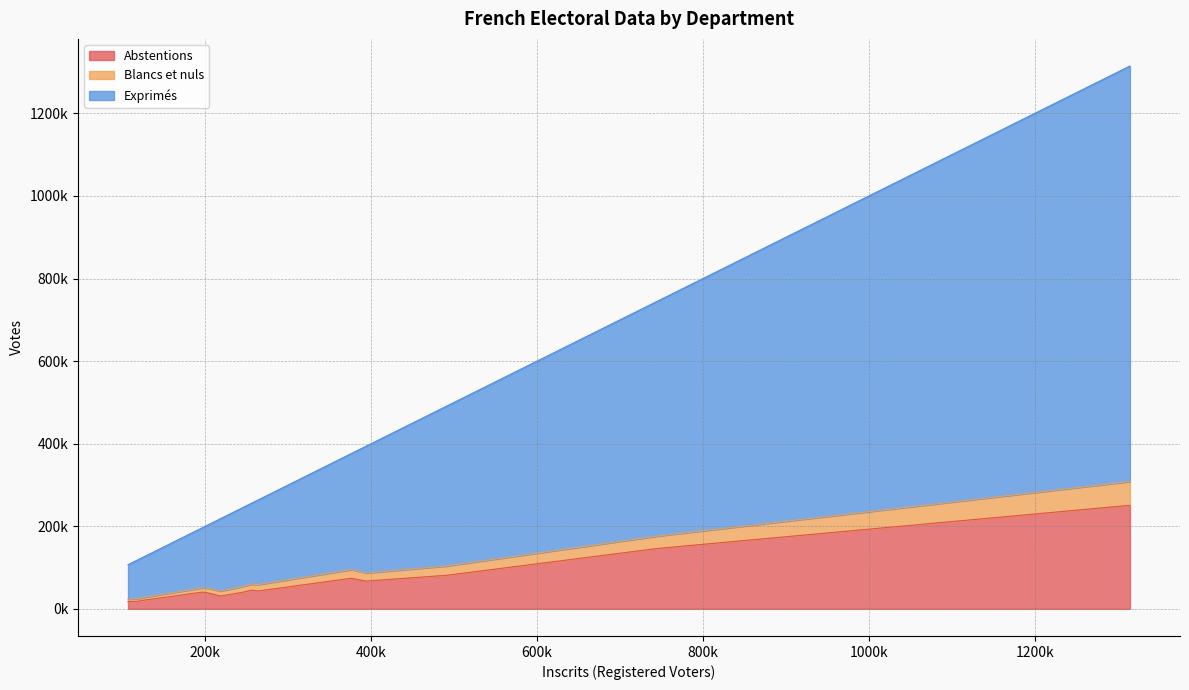

How many lines are shown in the chart?

3